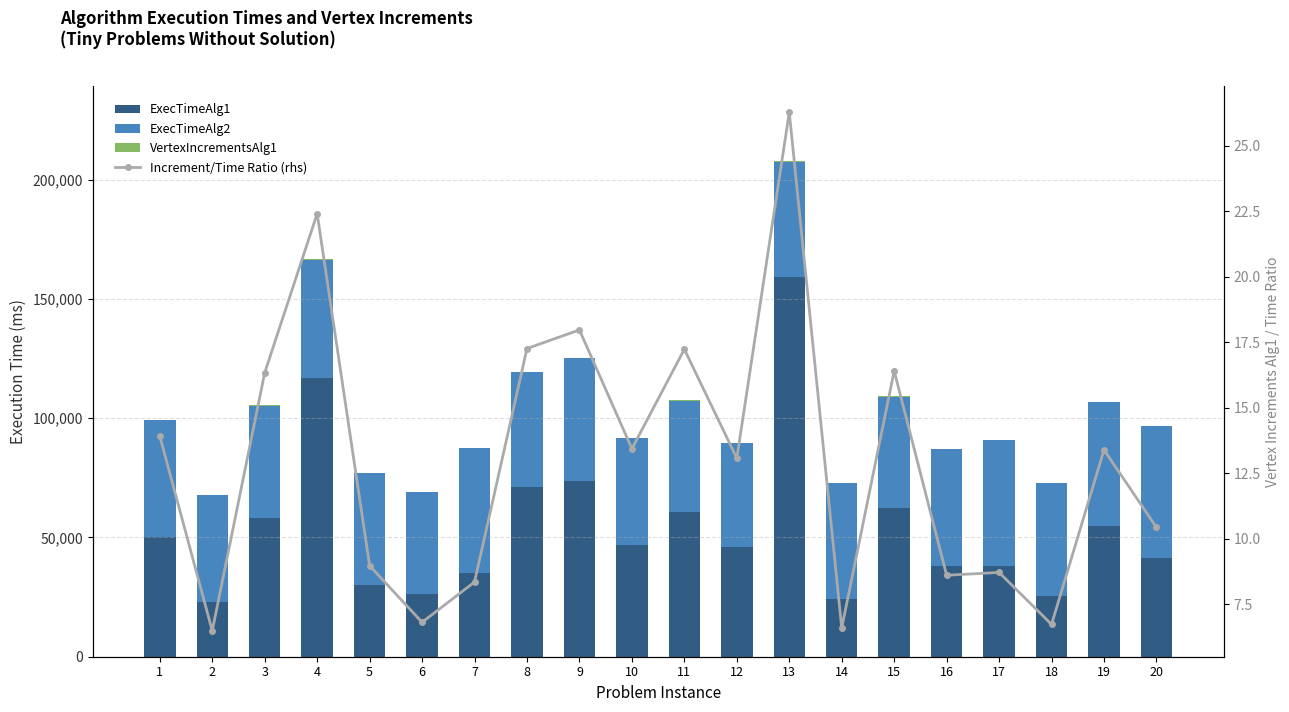

What is the spread (max minus min) of values at 2?

45048.5